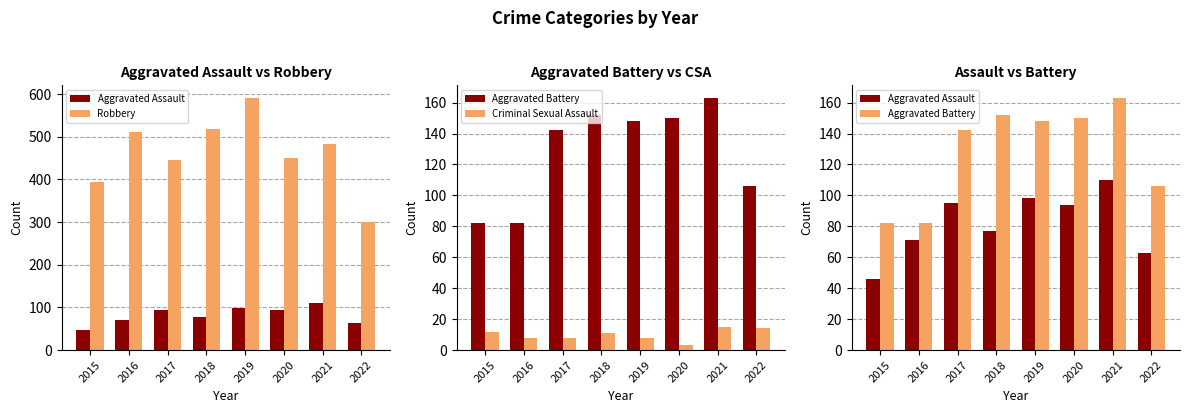

What is the total value across all series at 2018?

759